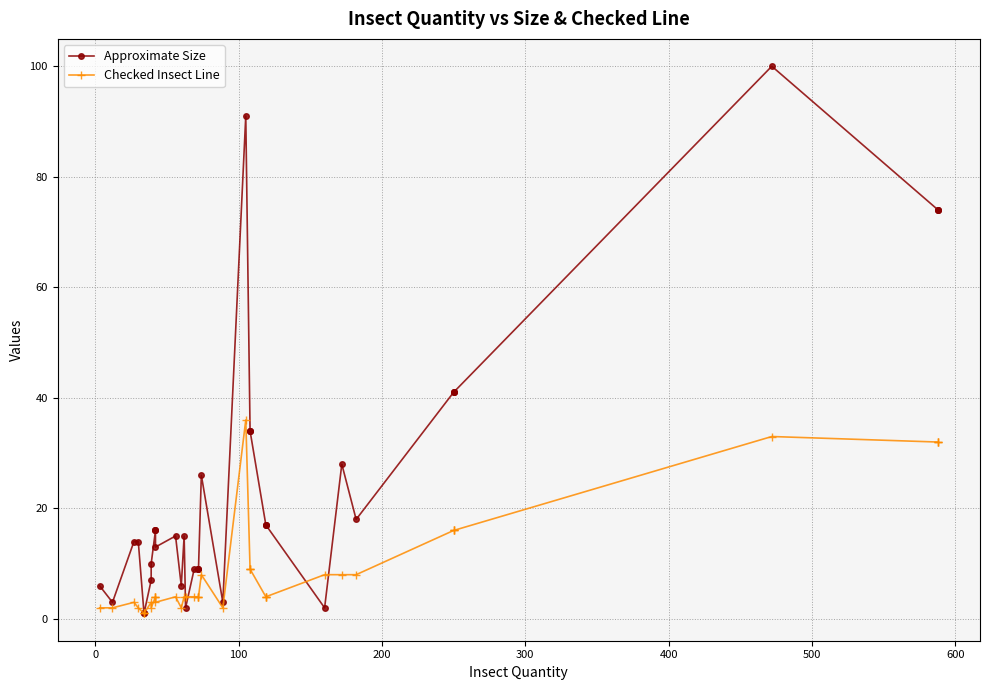

Does the chart have visible grid lines?

Yes